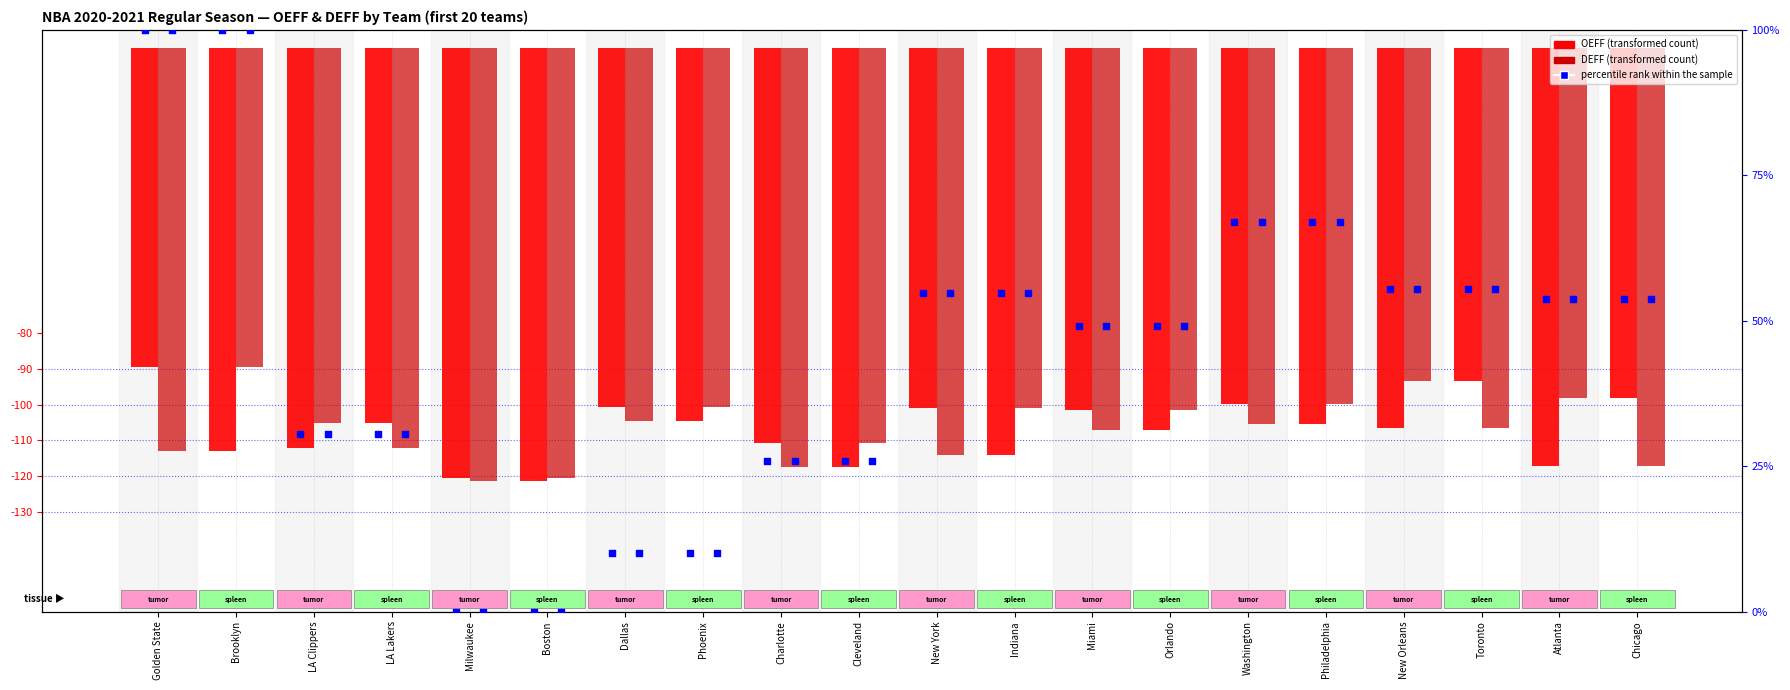

At how many categories does at least one series exceed 40?

12